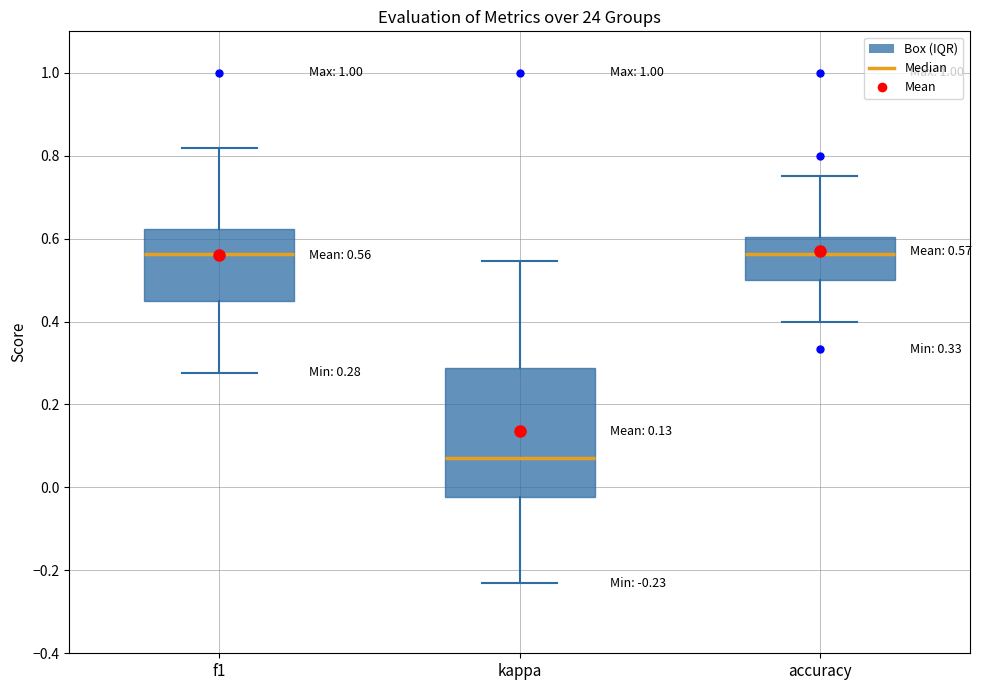

Which box is the tallest, from its lower edge to its upper edge?

kappa